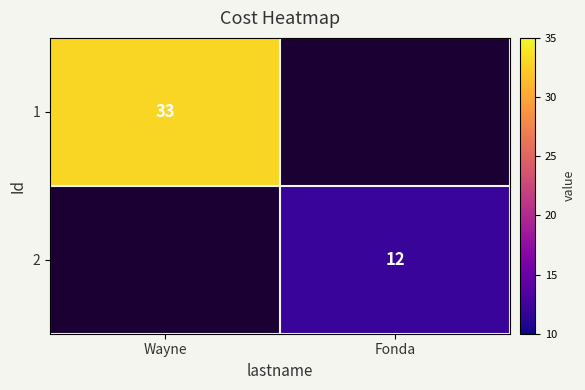

The value of 1 at Wayne is 33. True or false?

True